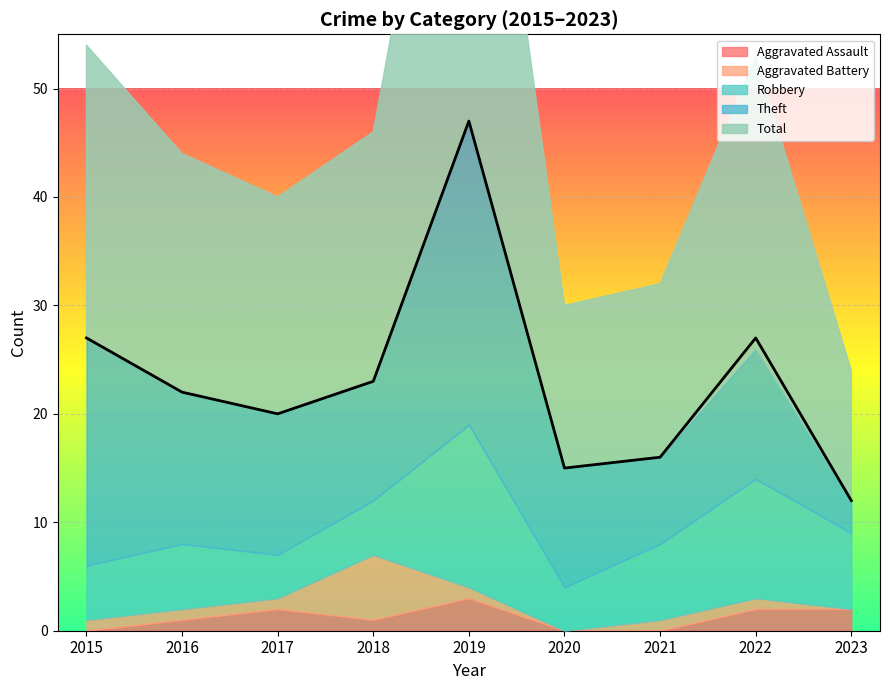

What is the value of the Aggravated Assault point at the 3rd from the left?

2